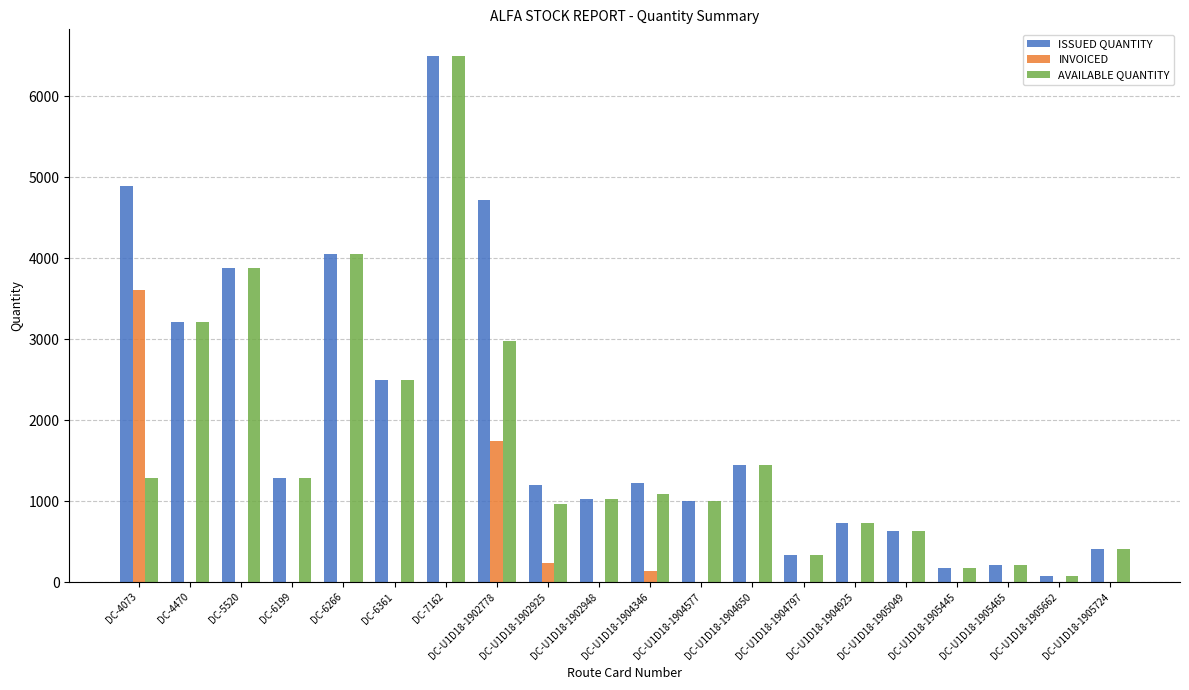

True or false: AVAILABLE QUANTITY has a value of 410 at DC-U1D18-1905724.

True